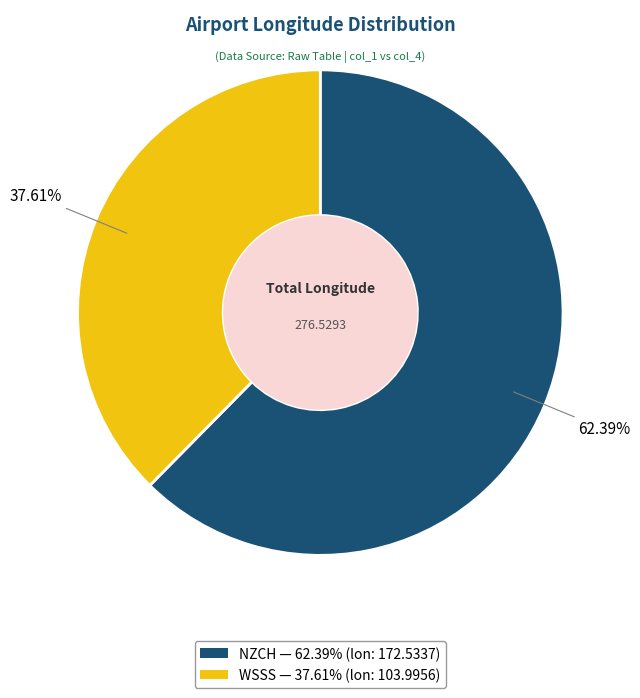

True or false: WSSS accounts for 31% of the total.

False